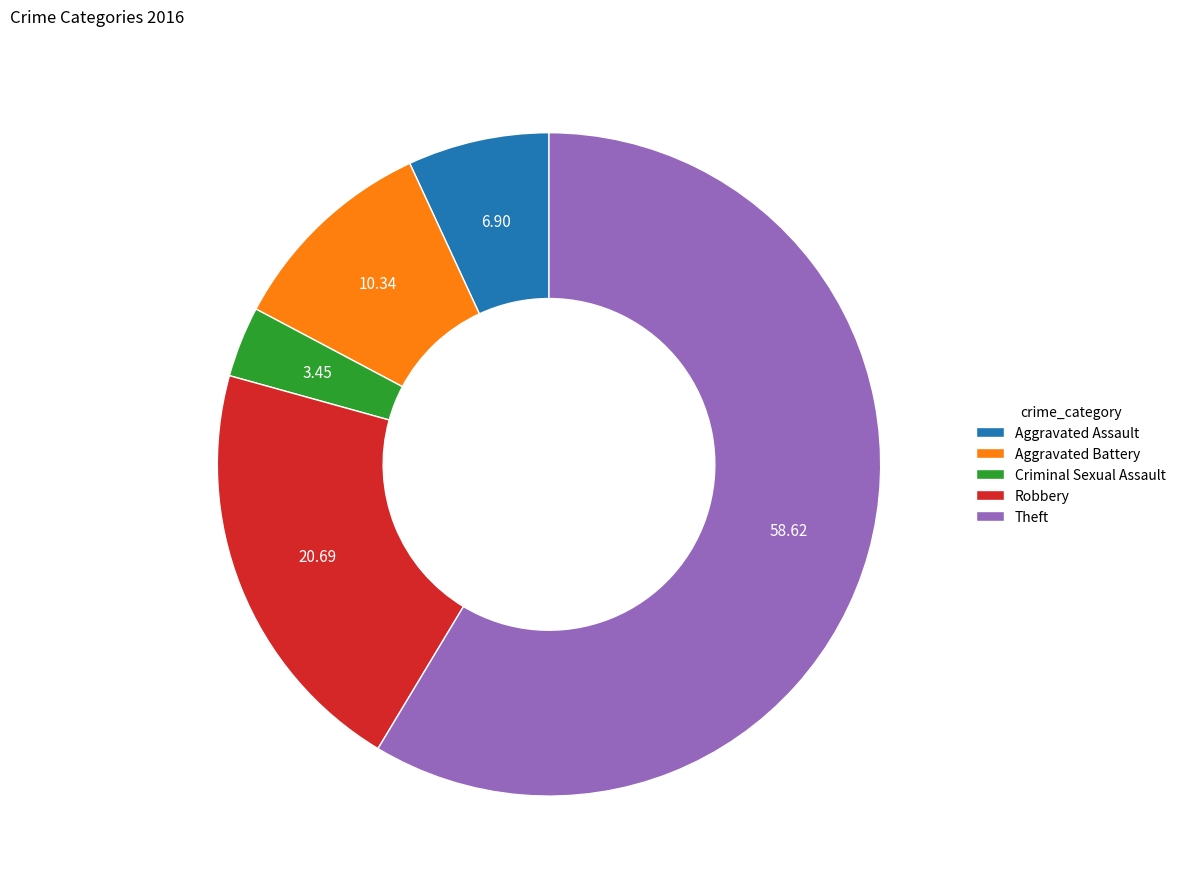

What is the smallest slice in the pie chart?

Criminal Sexual Assault